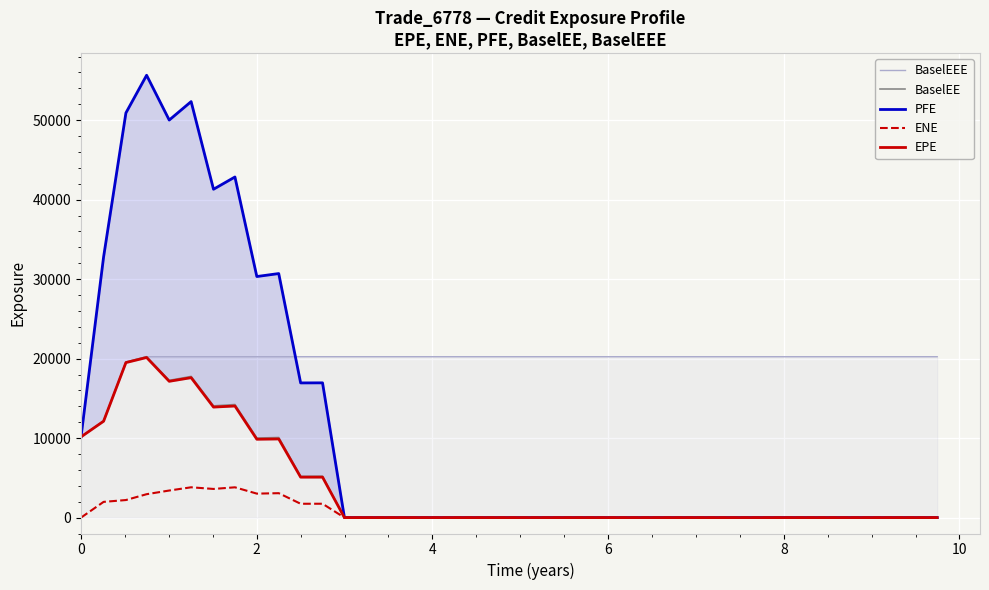

What is the maximum value for ENE?

3813.6